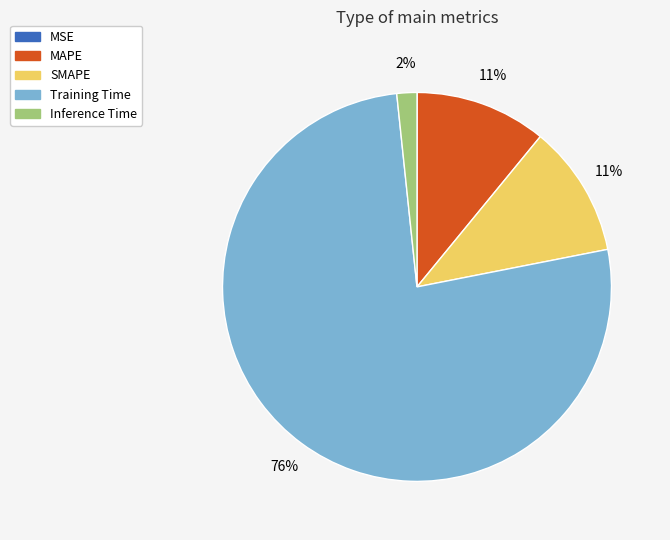

To the nearest percent, what is the difference between the largest and smallest slice percentages?

76%